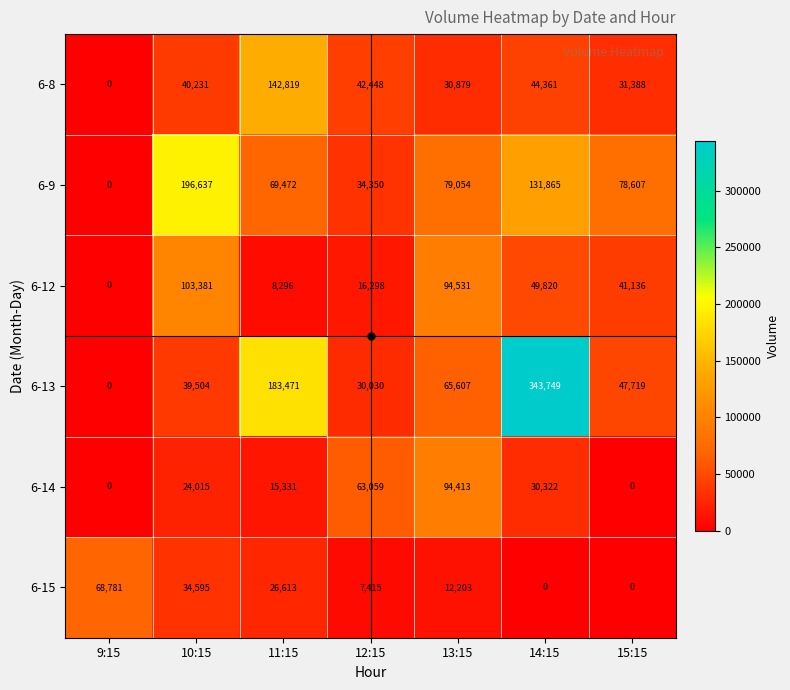

True or false: 6-15 has a value of 7415 at 12:15.

True